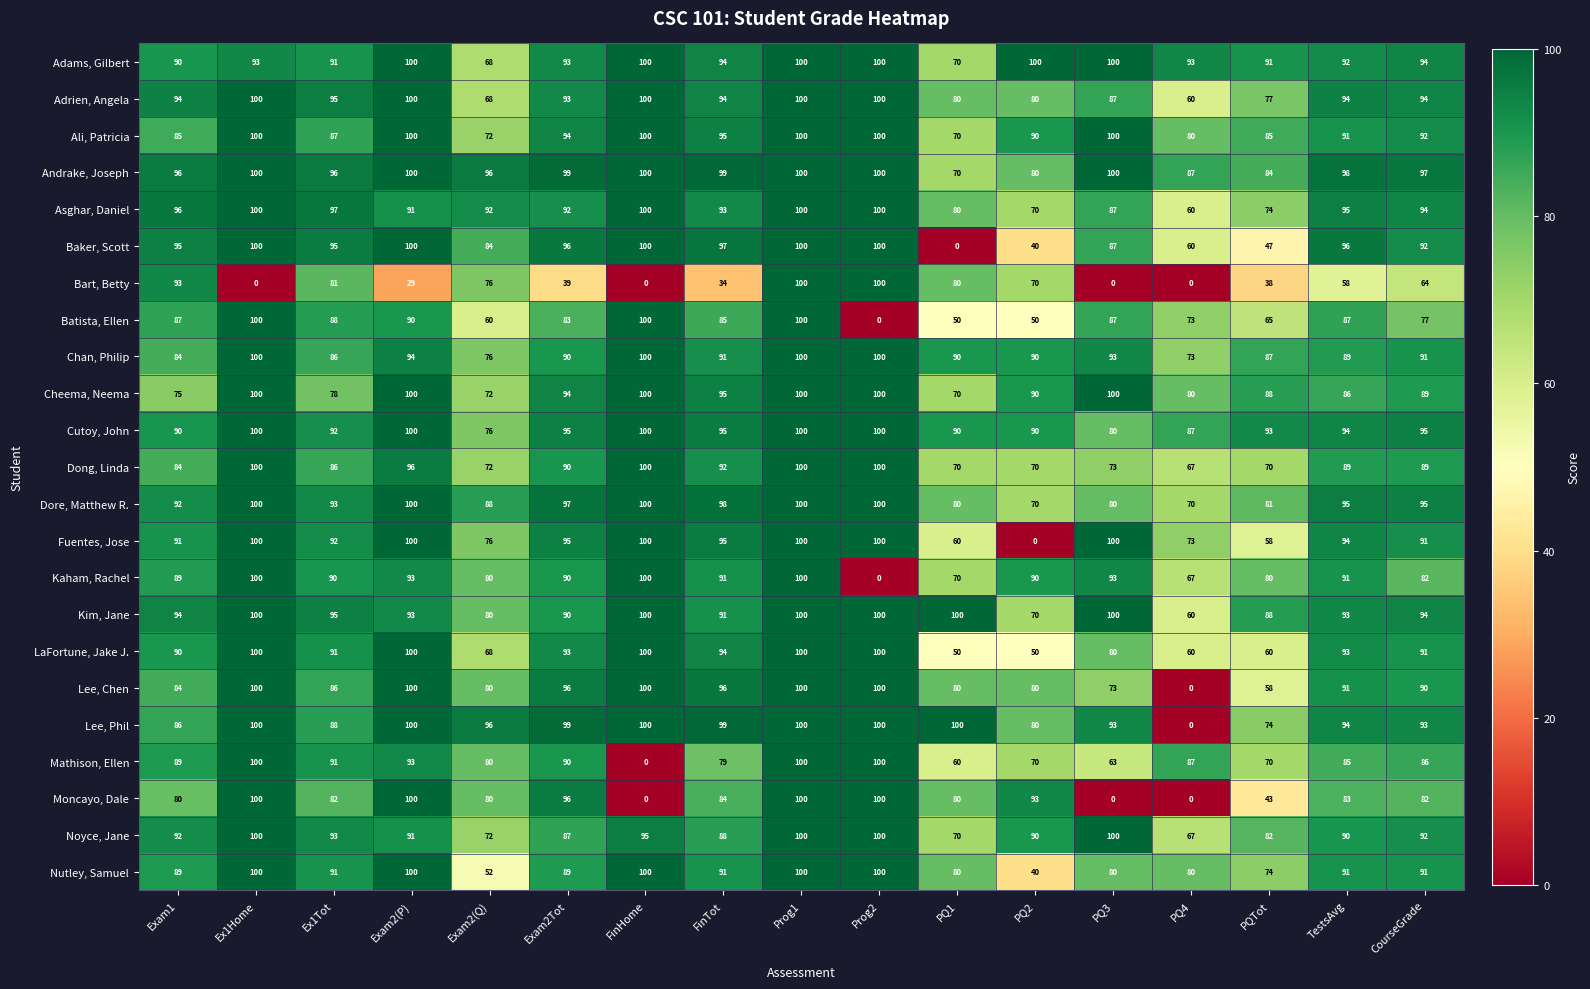

The value of Asghar, Daniel at Ex1Tot is 97. True or false?

True